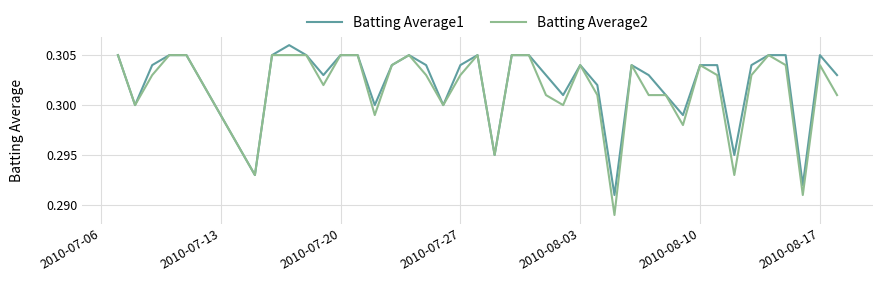

Rank the series by their average value, from highest to lowest.

Batting Average1, Batting Average2